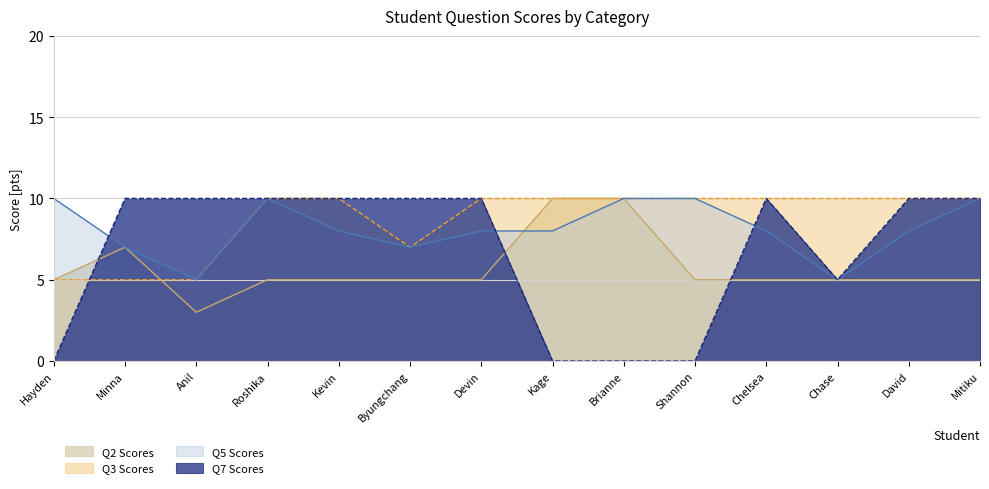

Is the value of Q5 Scores at Kage greater than the value of Q2 Scores at Roshika?

Yes